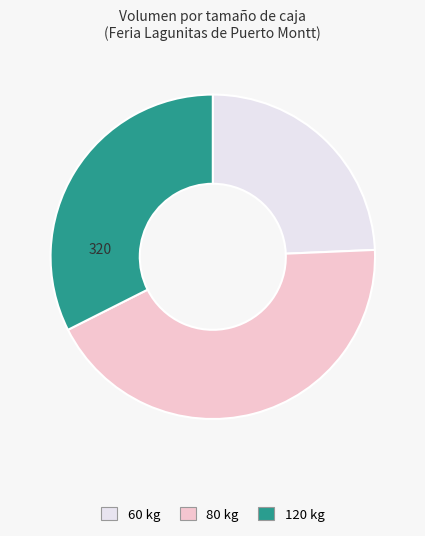

Is there any slice that represents more than half of the pie?

No